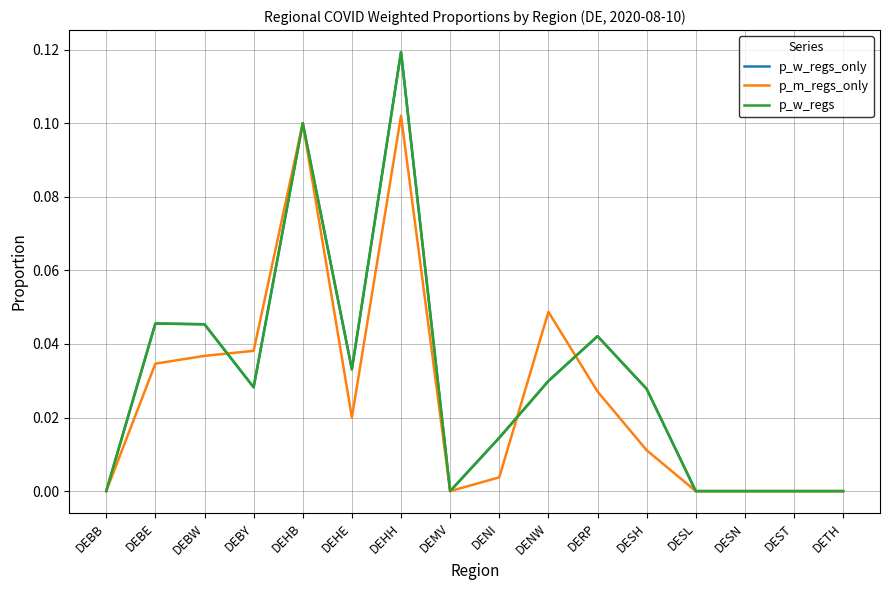

What is the label of the 6th point from the right?

DERP